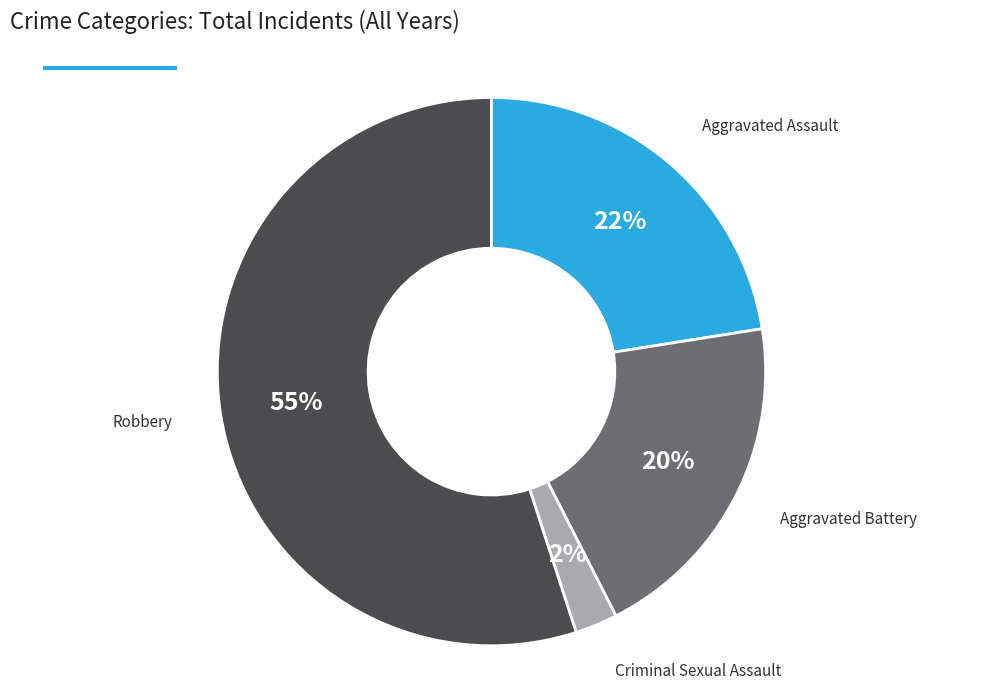

Does any single category account for the majority?

Yes